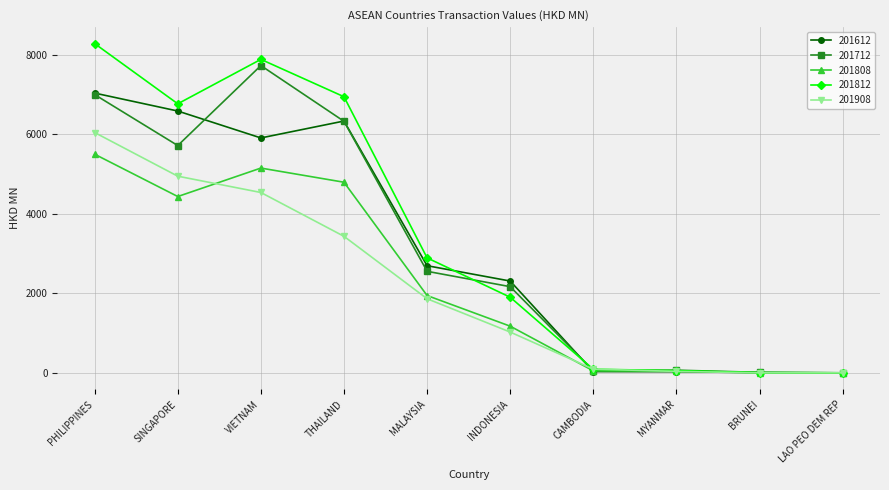

What is the sum of all 201908 values?

21985.6